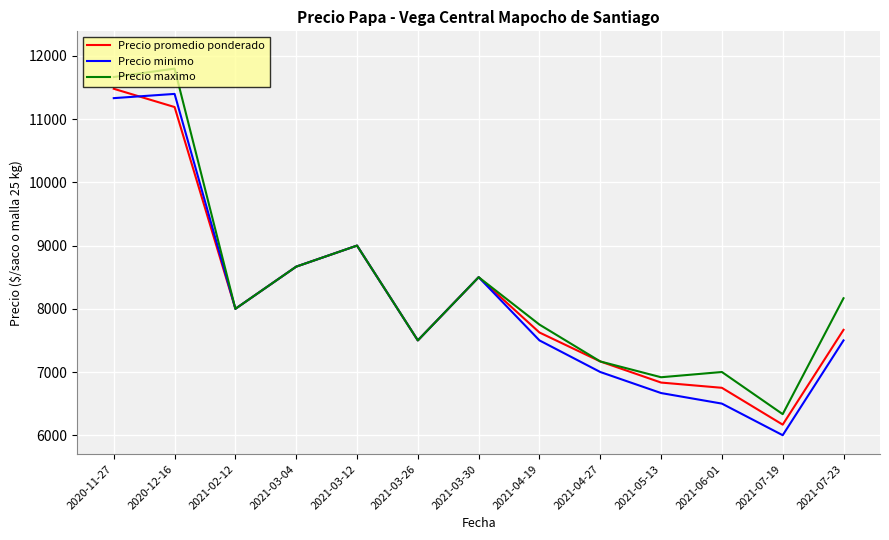

What is the total value across all series at 2021-07-23?

23334